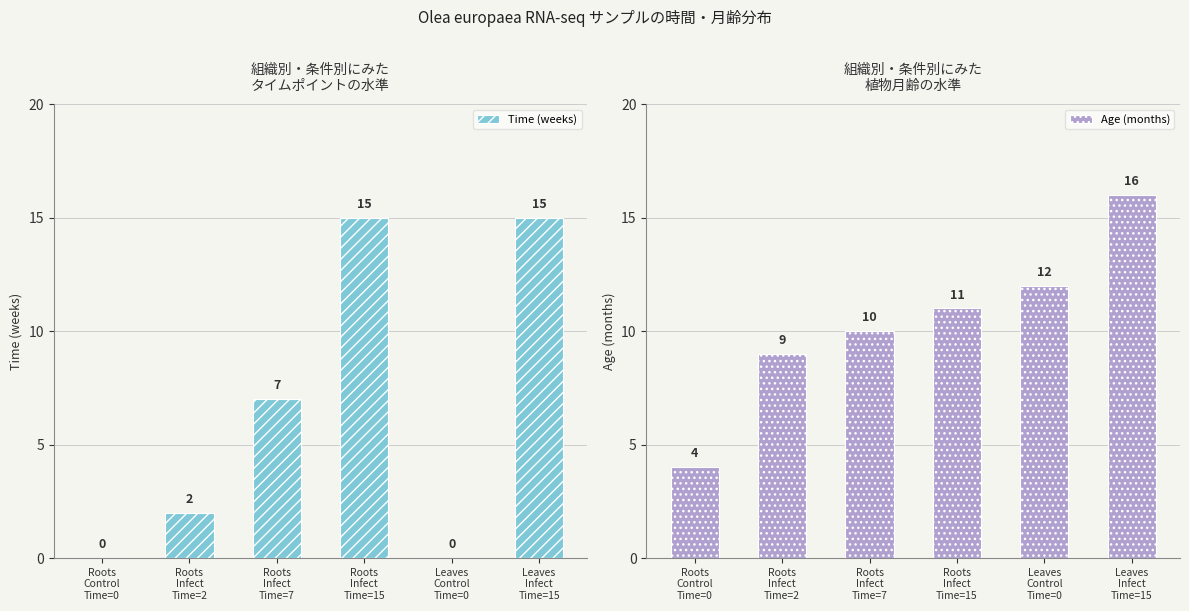

The Time (weeks) series shows 7 at Roots
Infect
Time=7. True or false?

True